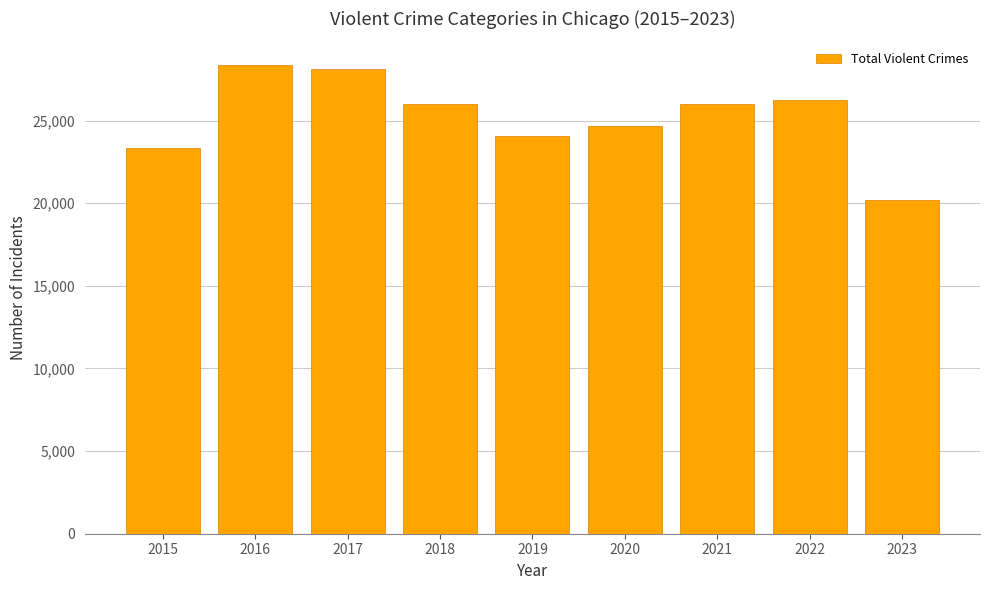

What is the smallest value displayed?

20171